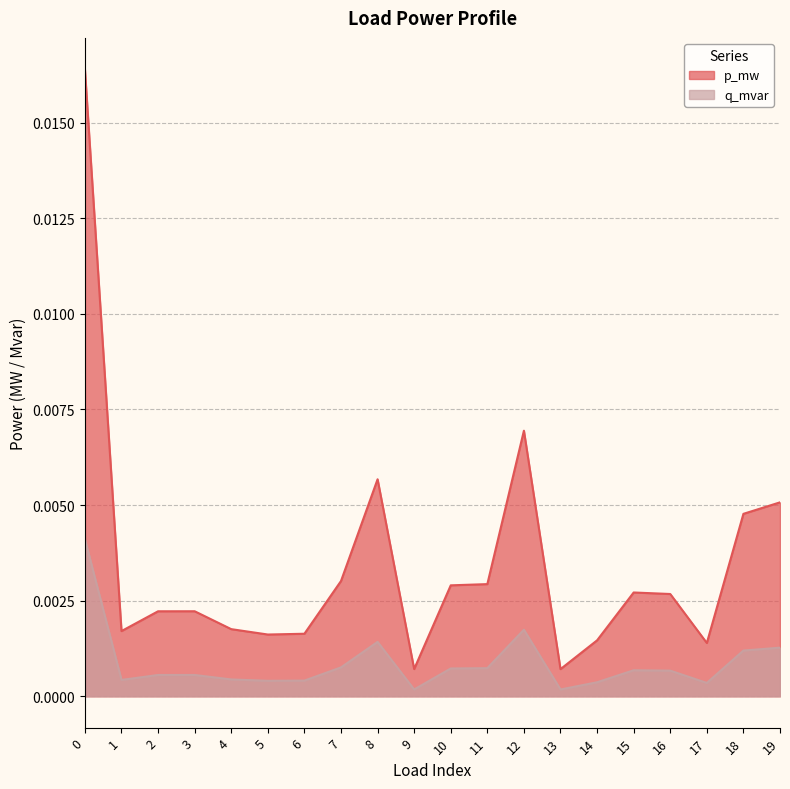

Which series has the largest range (max minus min)?

p_mw